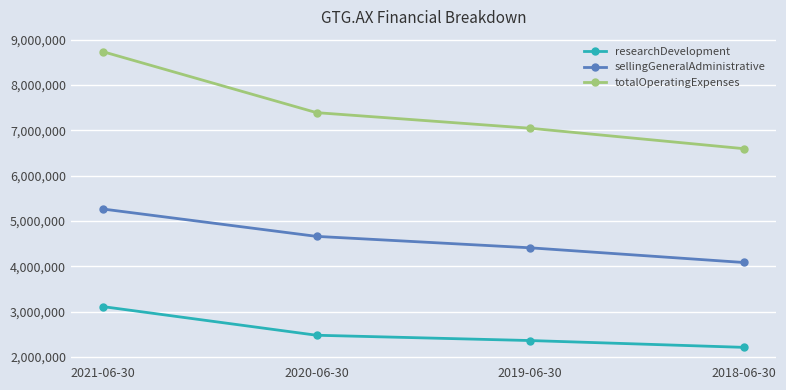

How many values in the sellingGeneralAdministrative series are below 4658477?

2